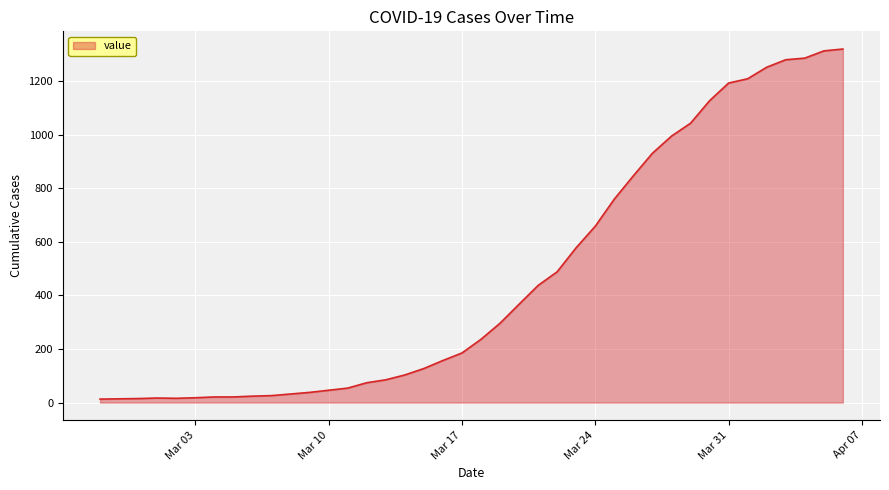

What is the maximum value shown in the chart?

1319